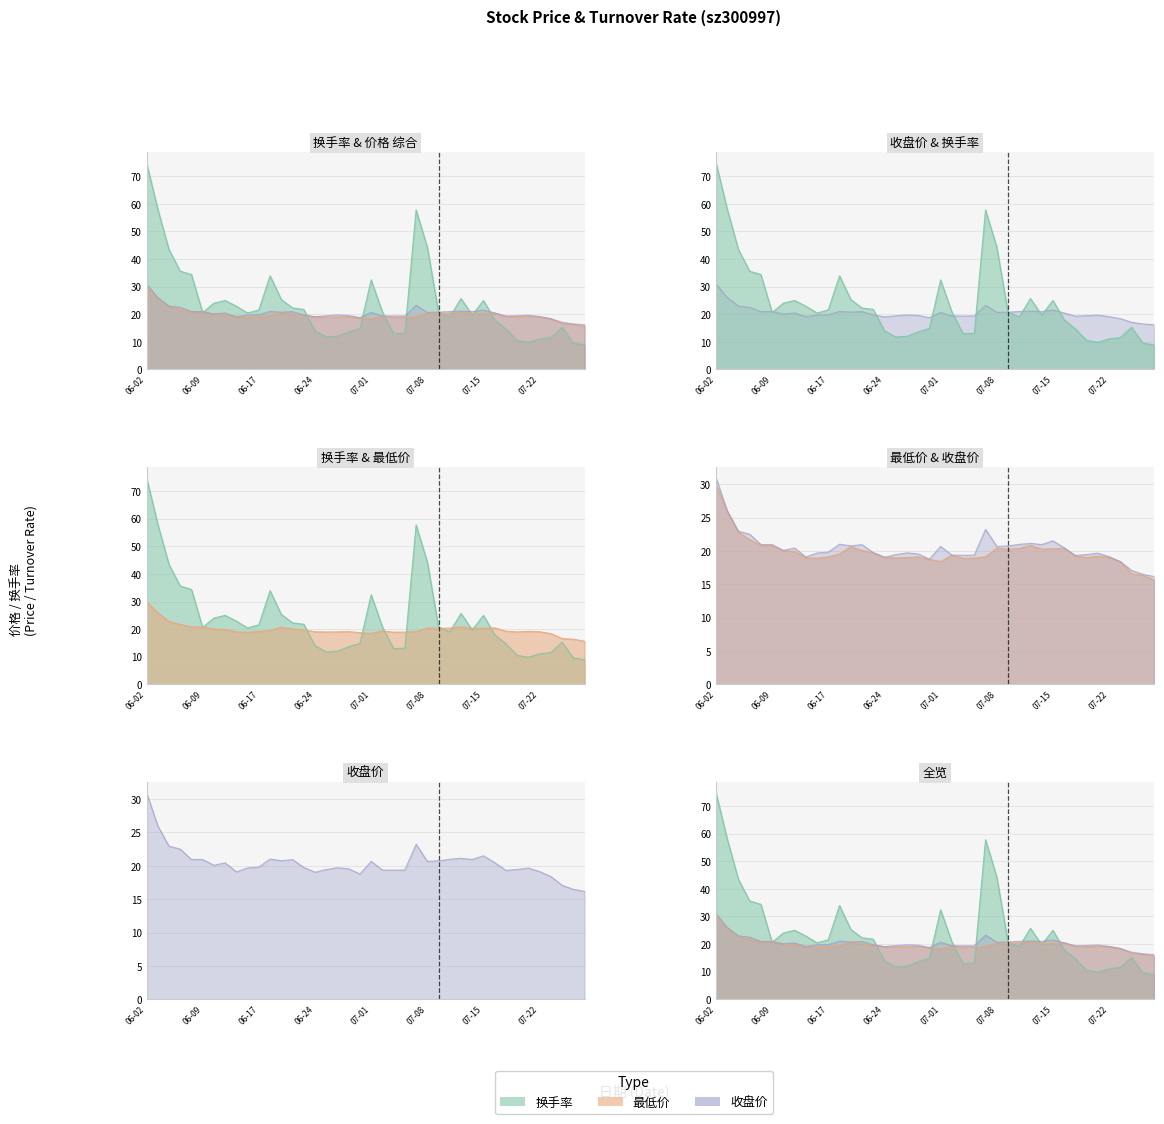

Where is 收盘价 nearest to the value 23?

2021-06-04